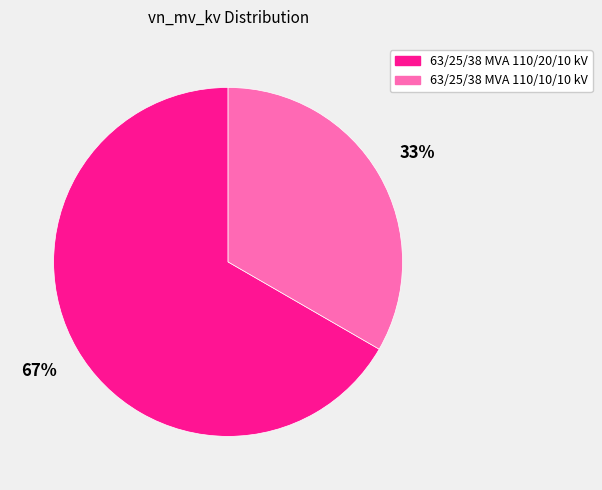

Rank the categories by value from lowest to highest.

63/25/38 MVA 110/10/10 kV, 63/25/38 MVA 110/20/10 kV